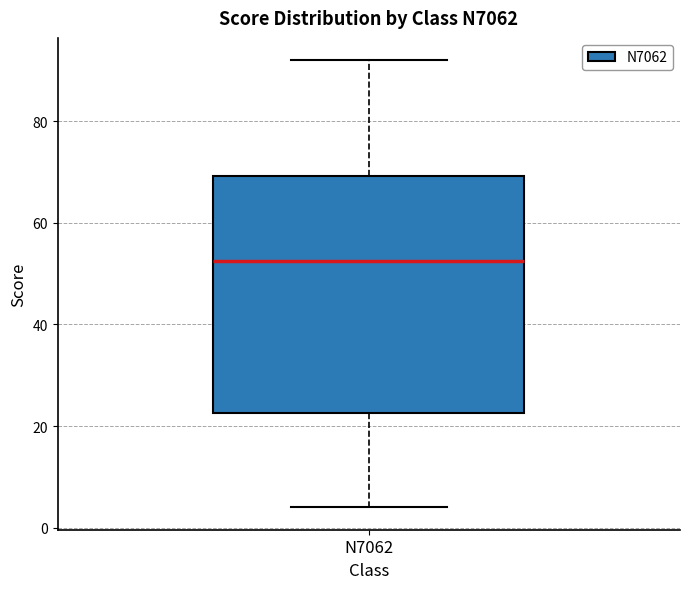

Read this box plot against the y-axis: the position of the median line, the range covered by the box, and the ends of both whiskers. The values are not printed on the chart, so give them approximately, as read against the axis.

median 52, box 22 to 70, whiskers 4 to 92